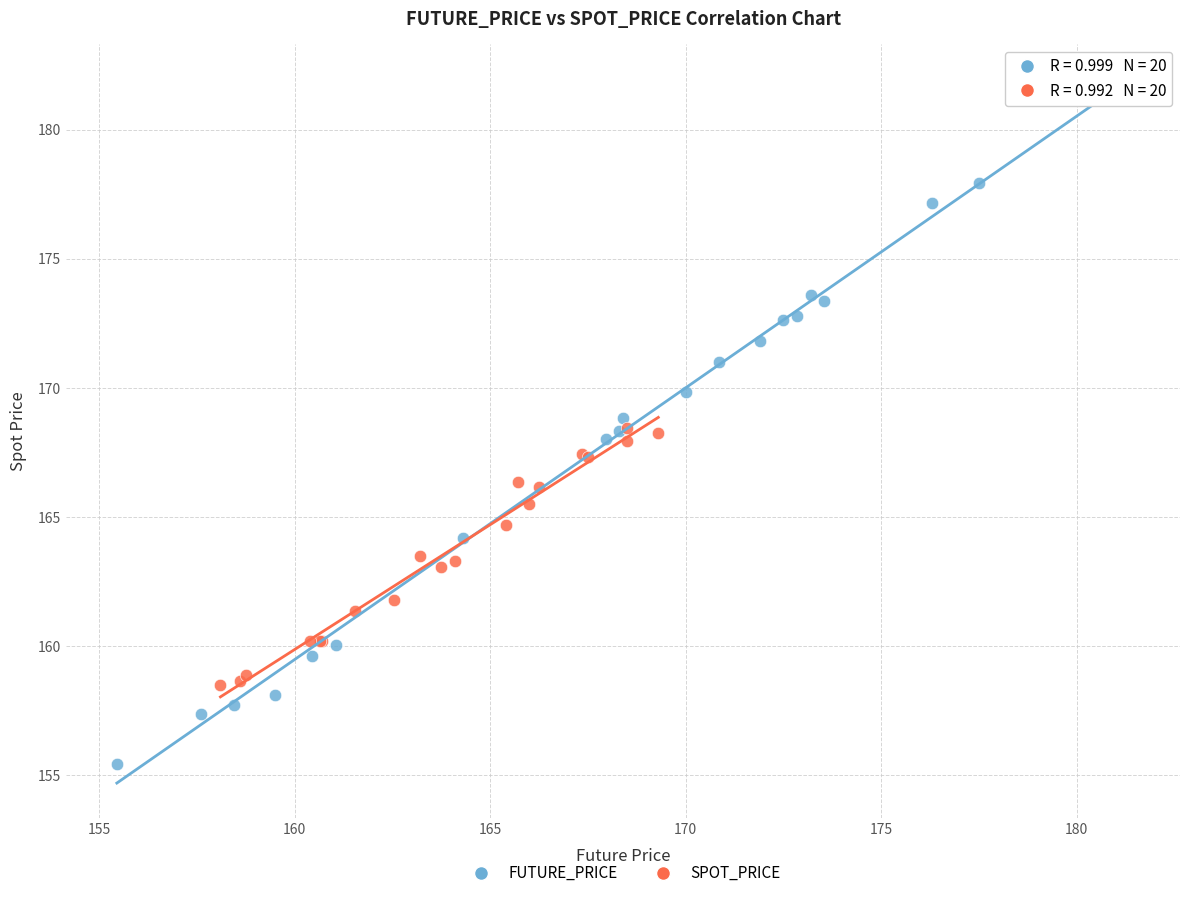

Which series has the largest Y range (max minus min)?

FUTURE_PRICE